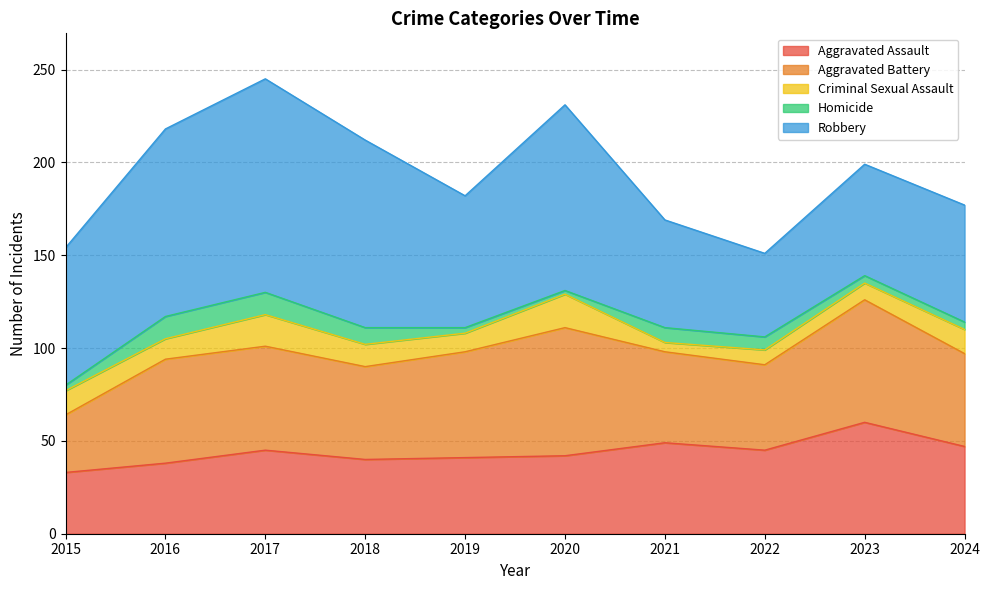

Rank the series at 2022 from highest to lowest value.

Aggravated Battery, Aggravated Assault, Robbery, Criminal Sexual Assault, Homicide